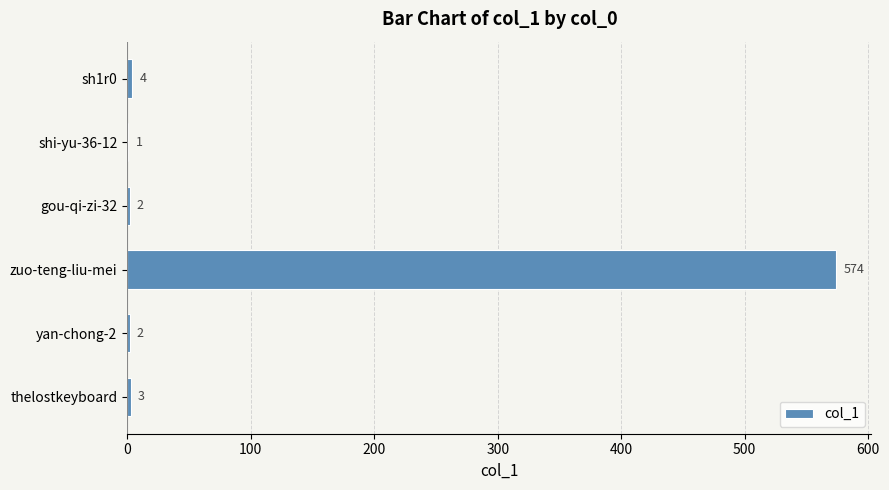

At which label is the value closest to 287?

sh1r0